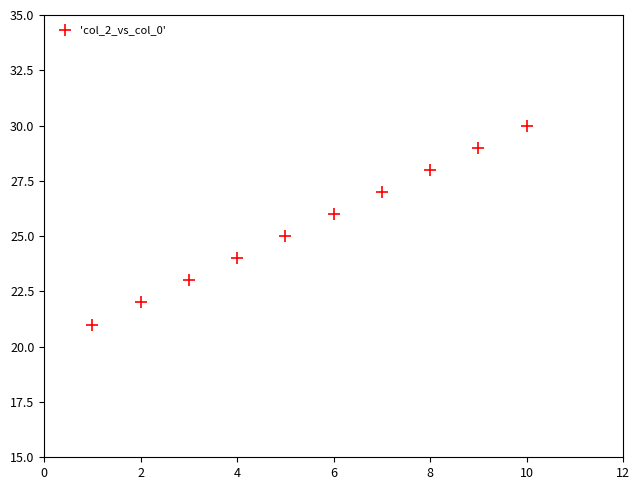

What is the average Y value?

26